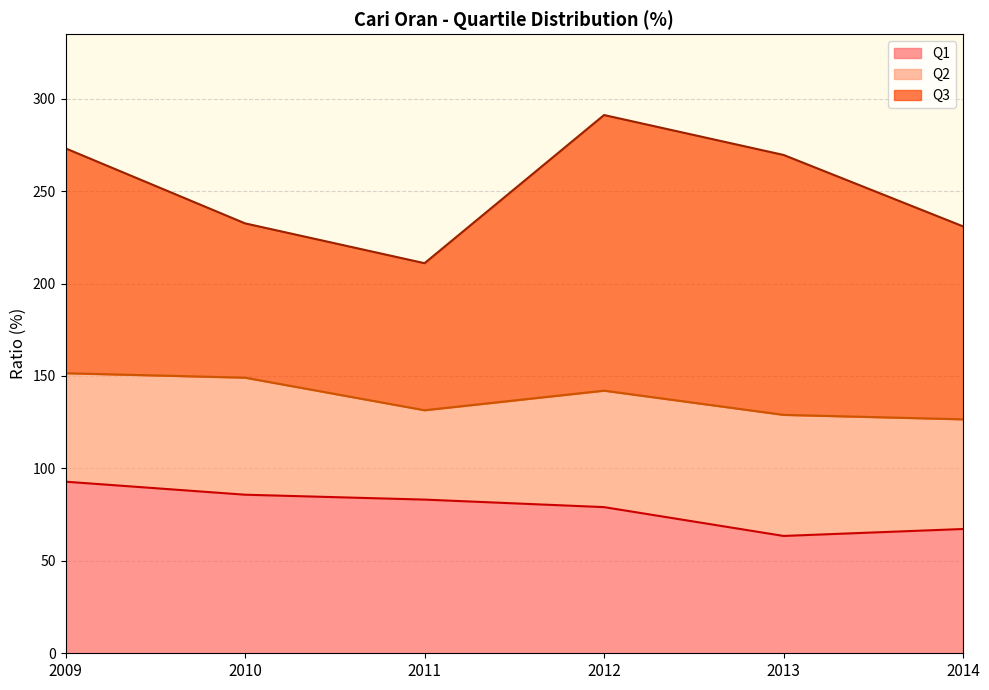

Reading left to right, transcribe all the data shown in this chart.

Q1: 2009=92.8	2010=85.8	2011=83.1	2012=79.1	2013=63.5	2014=67.2
Q2: 2009=151.5	2010=149.1	2011=131.5	2012=142.1	2013=129.0	2014=126.6
Q3: 2009=273.1	2010=232.5	2011=211.0	2012=291.1	2013=269.5	2014=230.9